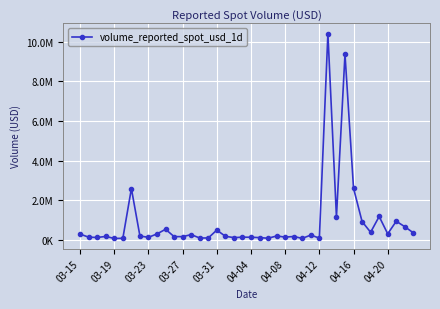

Is this an area chart (filled region under the line)?

No